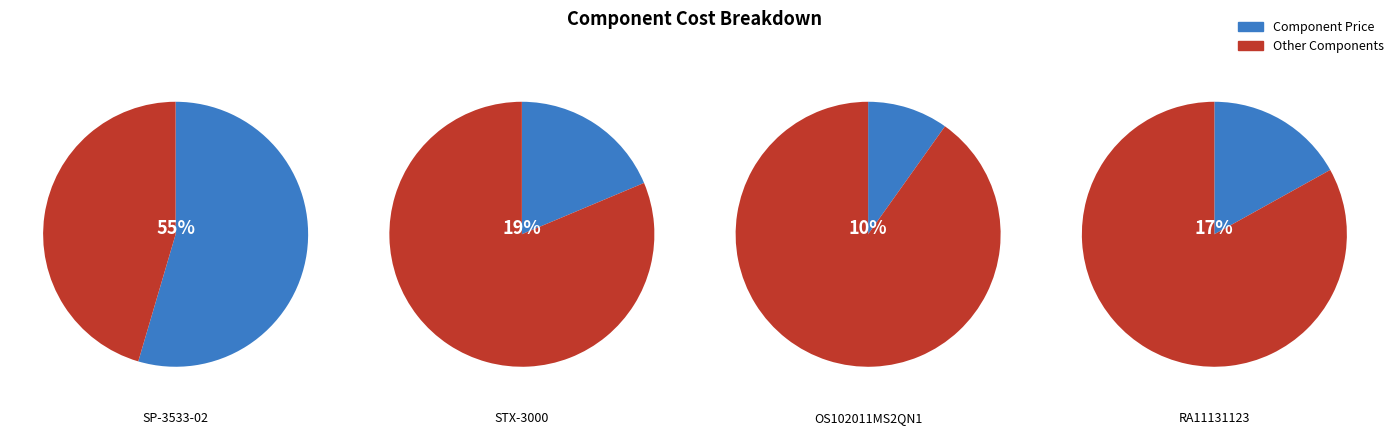

True or false: STX-3000 accounts for 19% of the total.

True